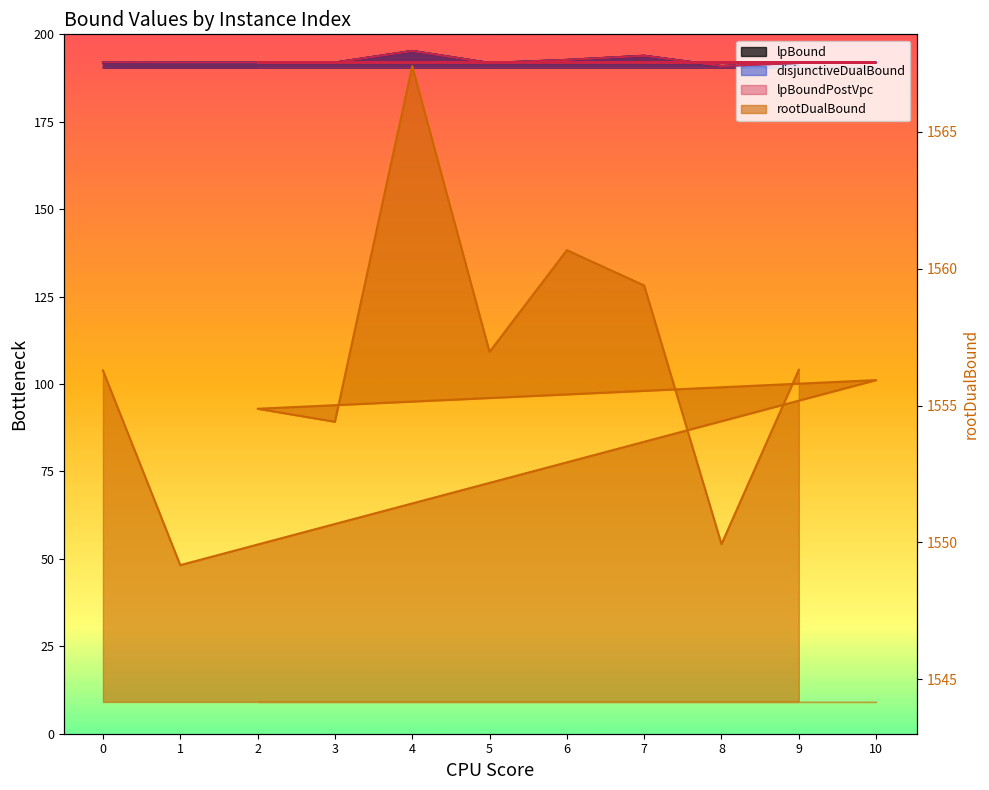

Which series has the largest total across all categories?

rootDualBound